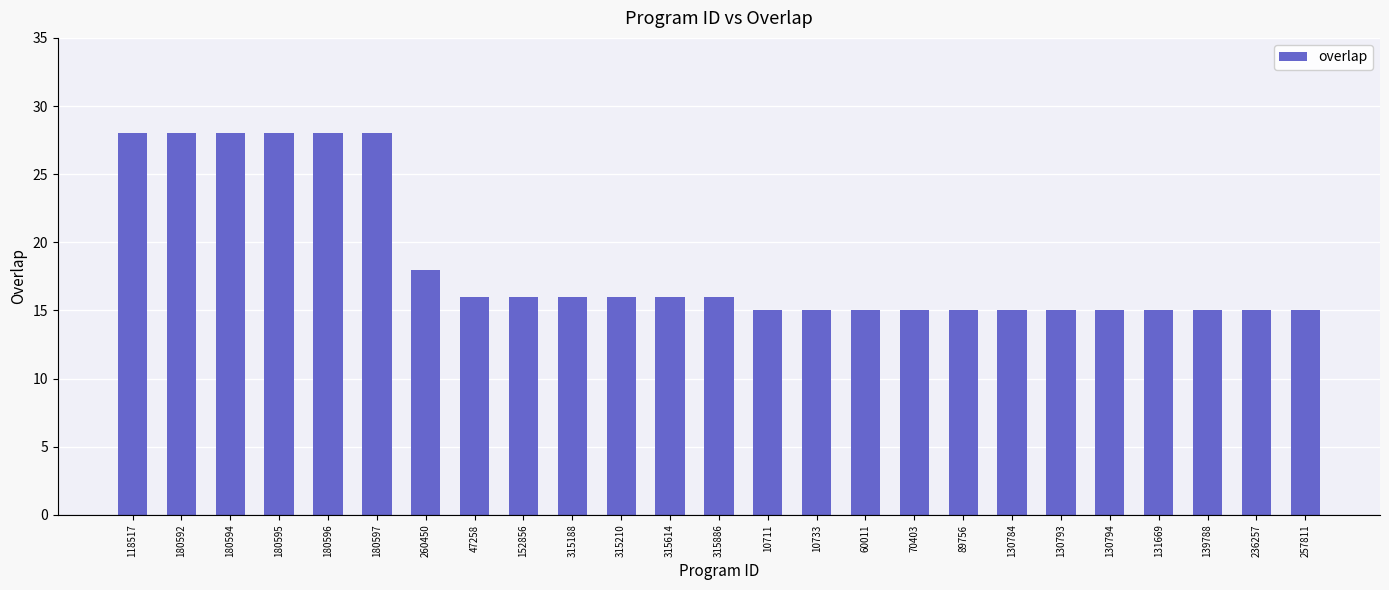

What is the maximum value shown in the chart?

28